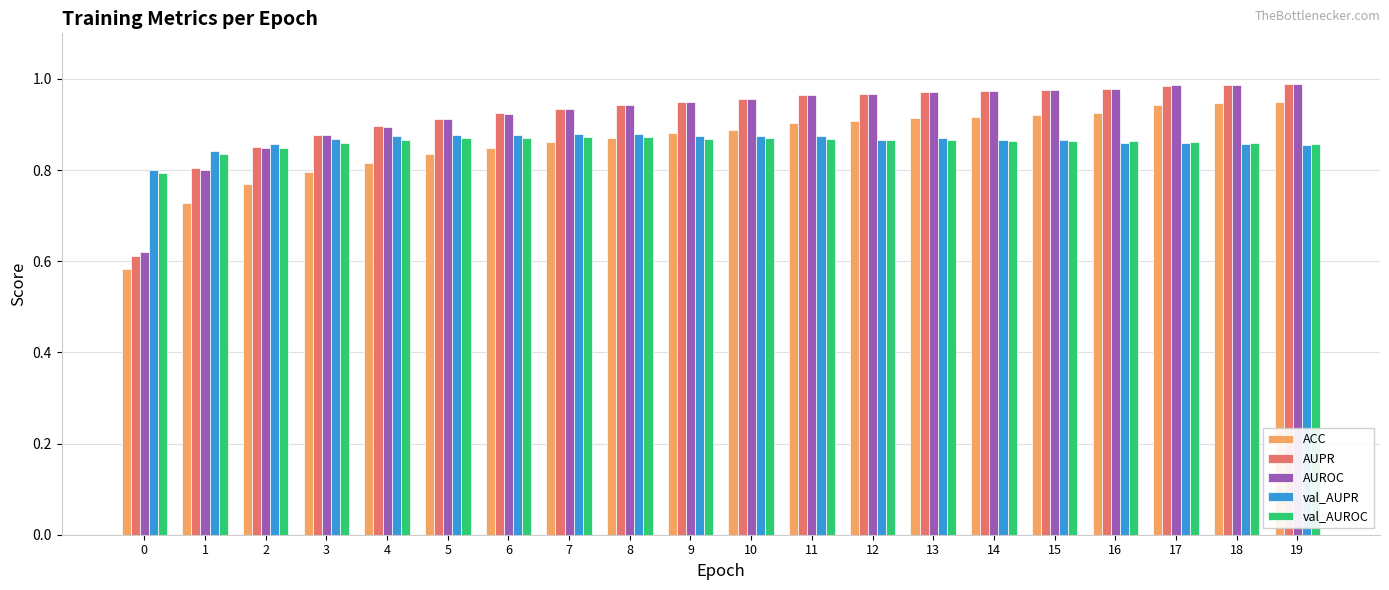

Between 3 and 17, which series saw the biggest shift?

ACC